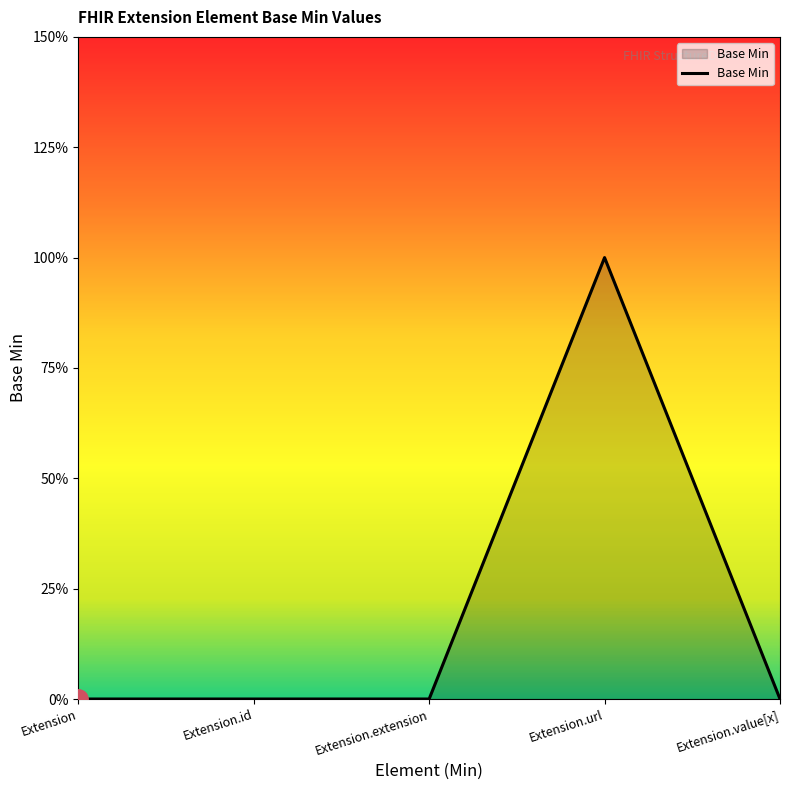

Between Extension.url and Extension.extension, which is larger?

Extension.url